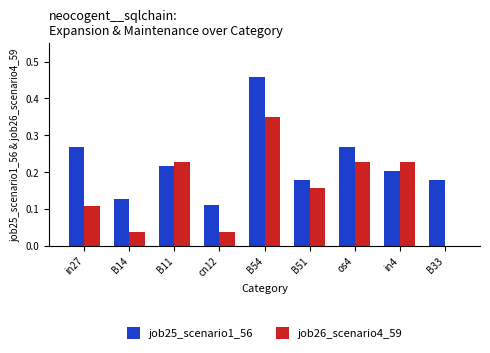

At which category does the chart reach its peak across all series?

B54